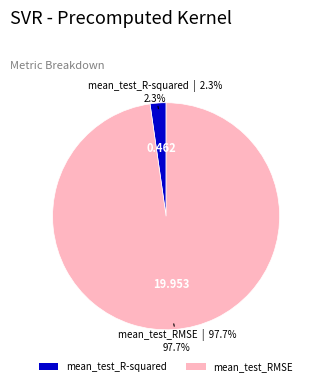

To the nearest percent, what is the combined percentage of mean_test_R-squared and mean_test_RMSE?

100%